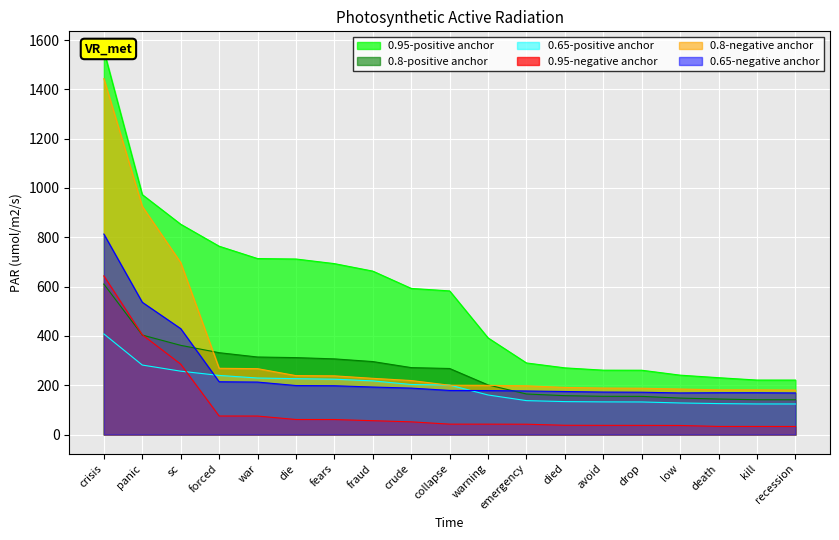

The value of 0.8-positive anchor at die is 127.4. True or false?

False